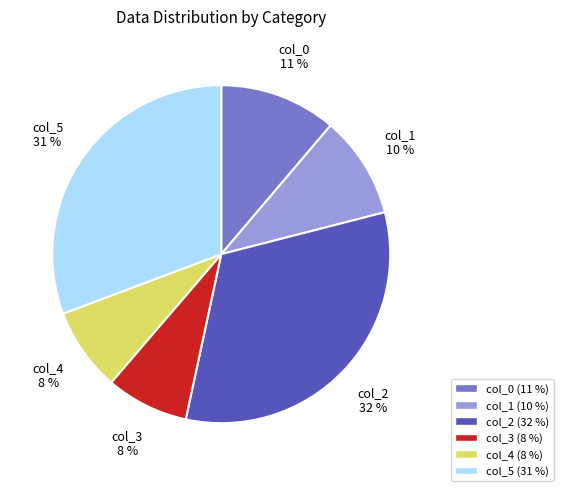

To the nearest percent, what is the average slice percentage?

17%